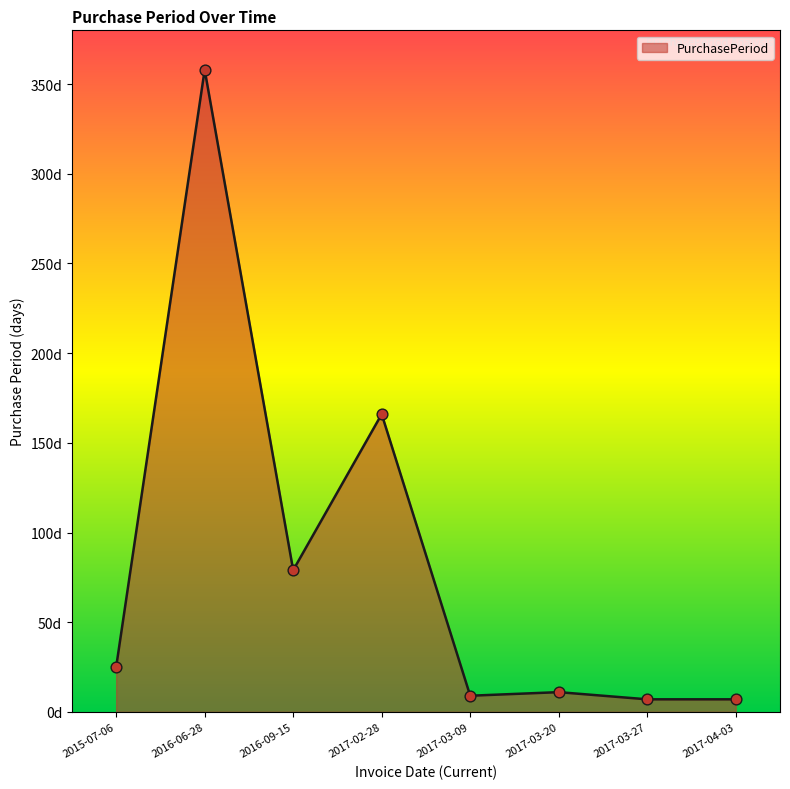

Is this an area chart (filled region under the line)?

Yes